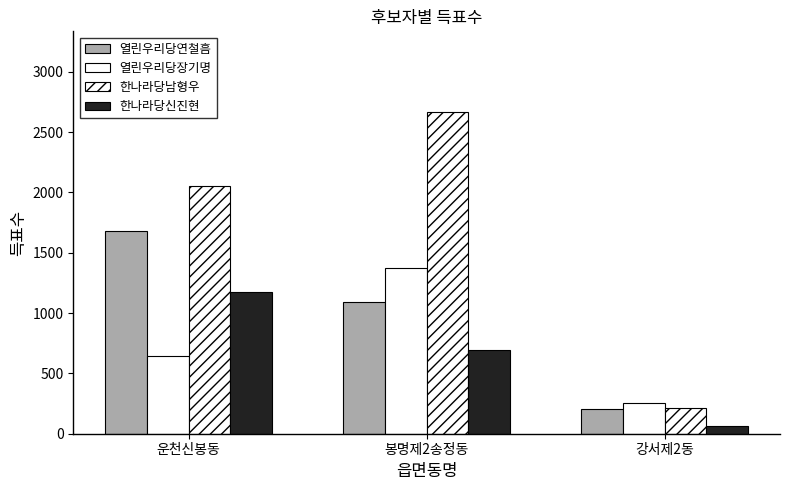

True or false: 한나라당신진현 has a value of 64 at 강서제2동.

True